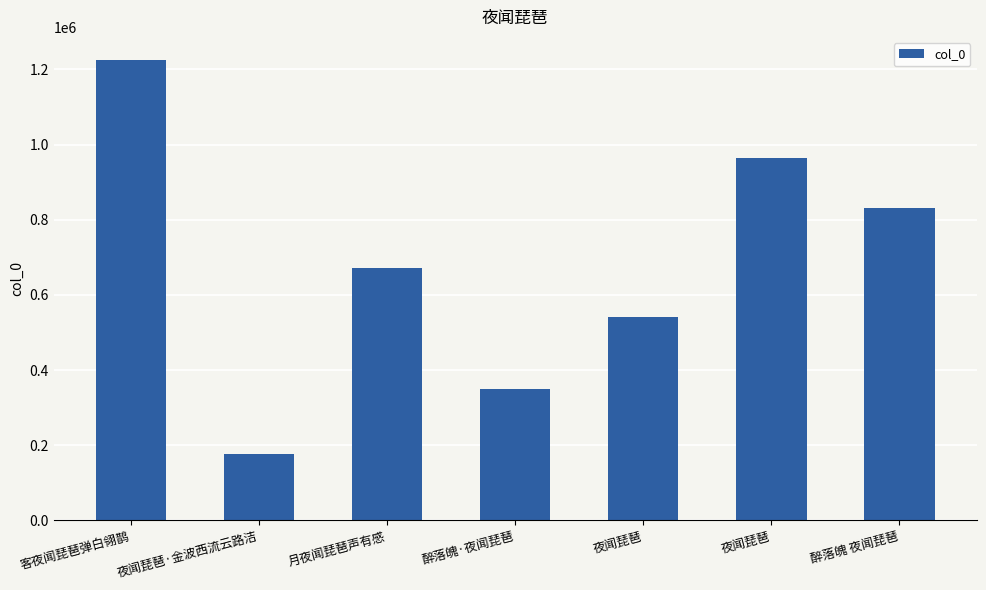

True or false: the data shows 672177 at 月夜闻琵琶声有感.

True